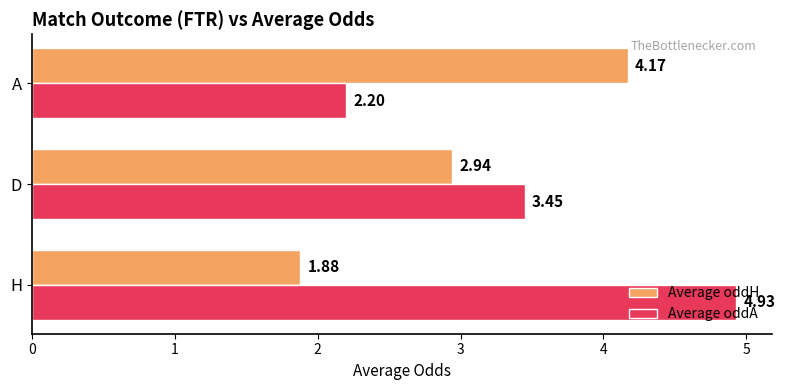

What are all the series names shown in the legend?

Average oddH, Average oddA